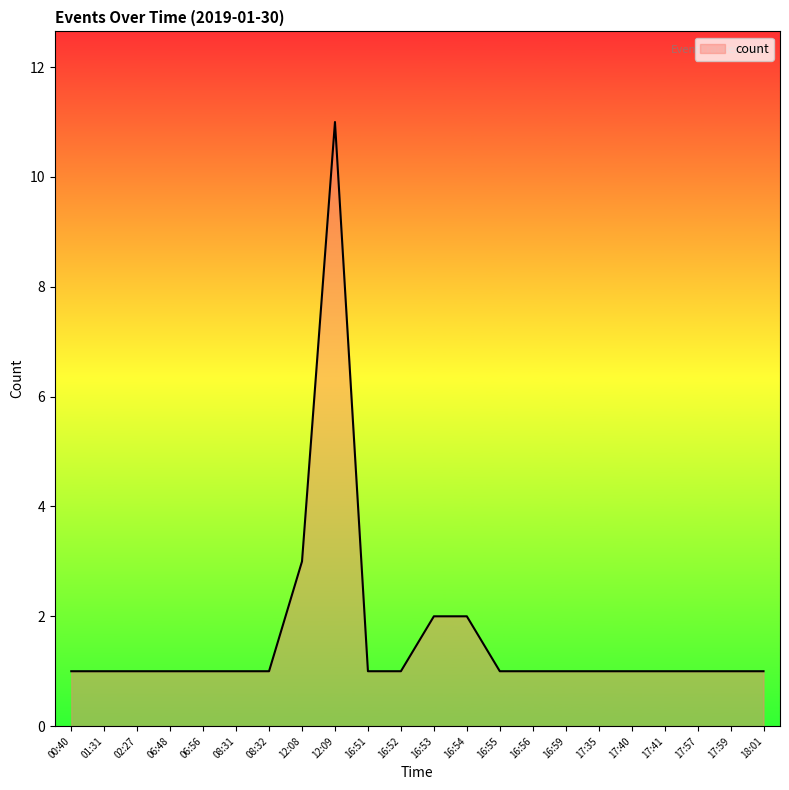

Reading right to left, what are all the values shown in this chart?

1	1	1	1	1	1	1	1	1	2	2	1	1	11	3	1	1	1	1	1	1	1